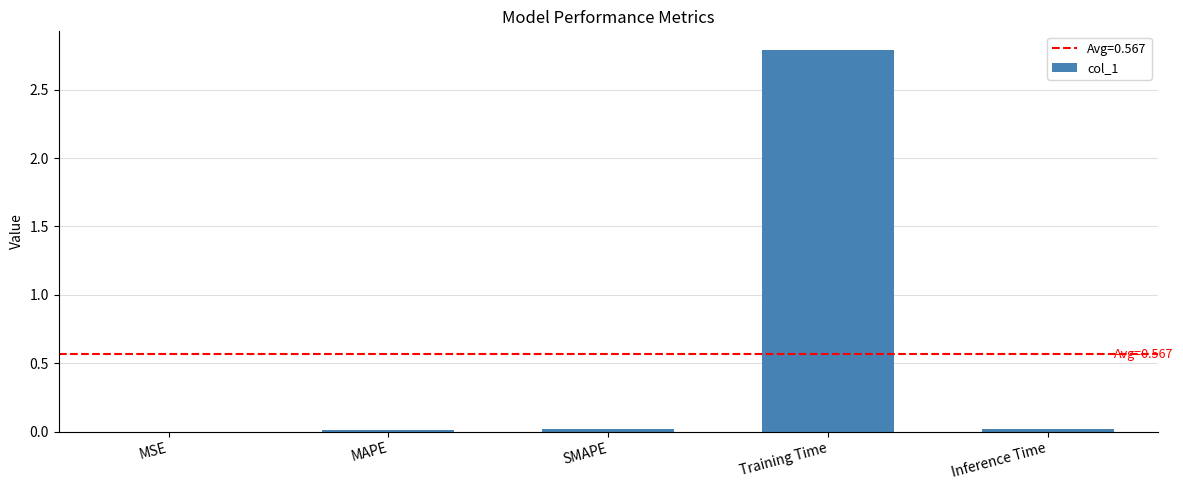

Between MAPE and Training Time, which is larger?

Training Time